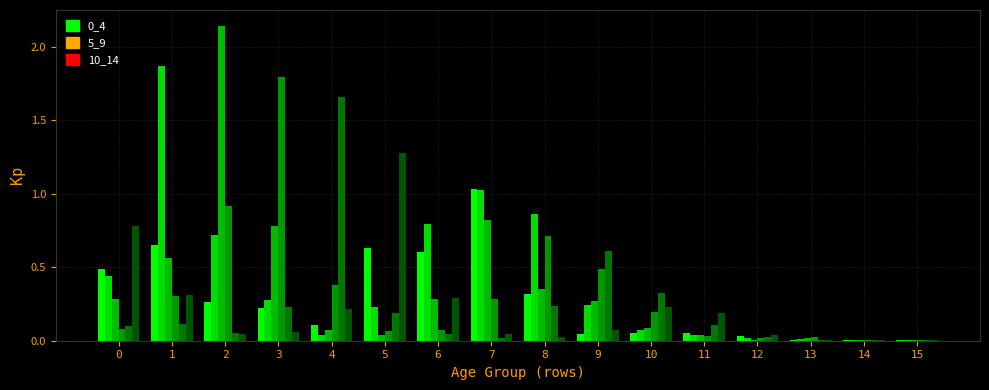

Between 1 and 14, which is larger?

1